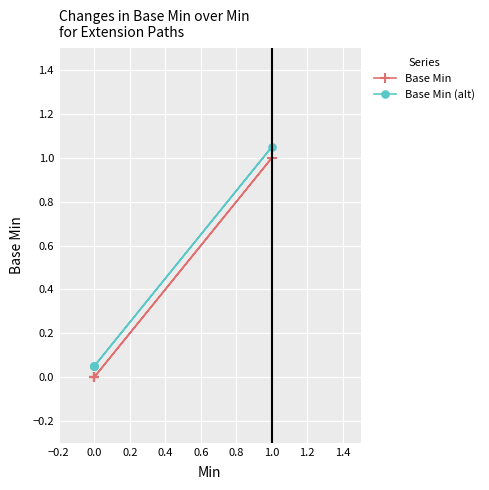

What are all the series names shown in the legend?

Base Min, Base Min (alt)